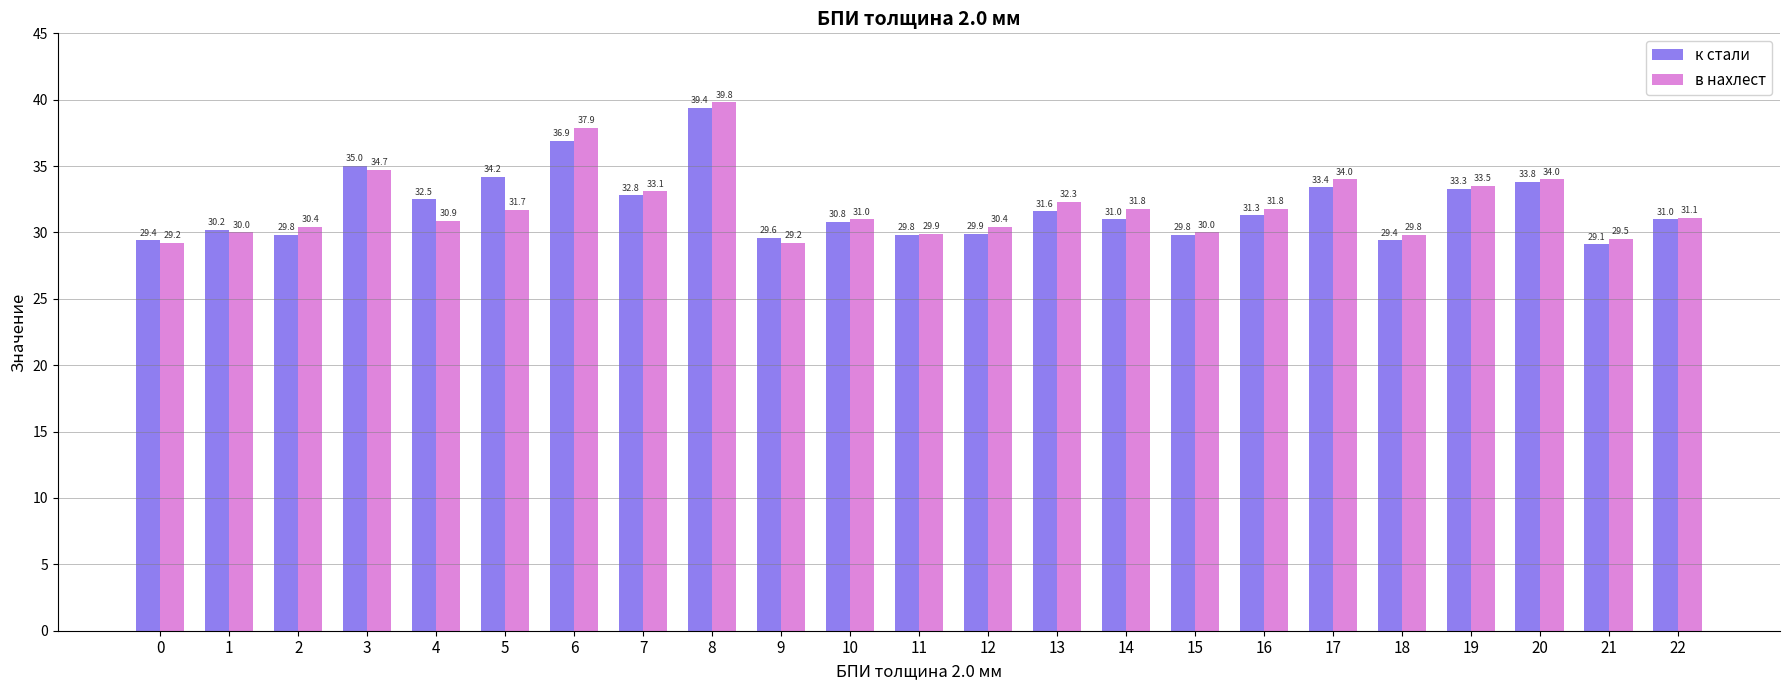

What is the value of the в нахлест bar at the 13th from the left?

30.4